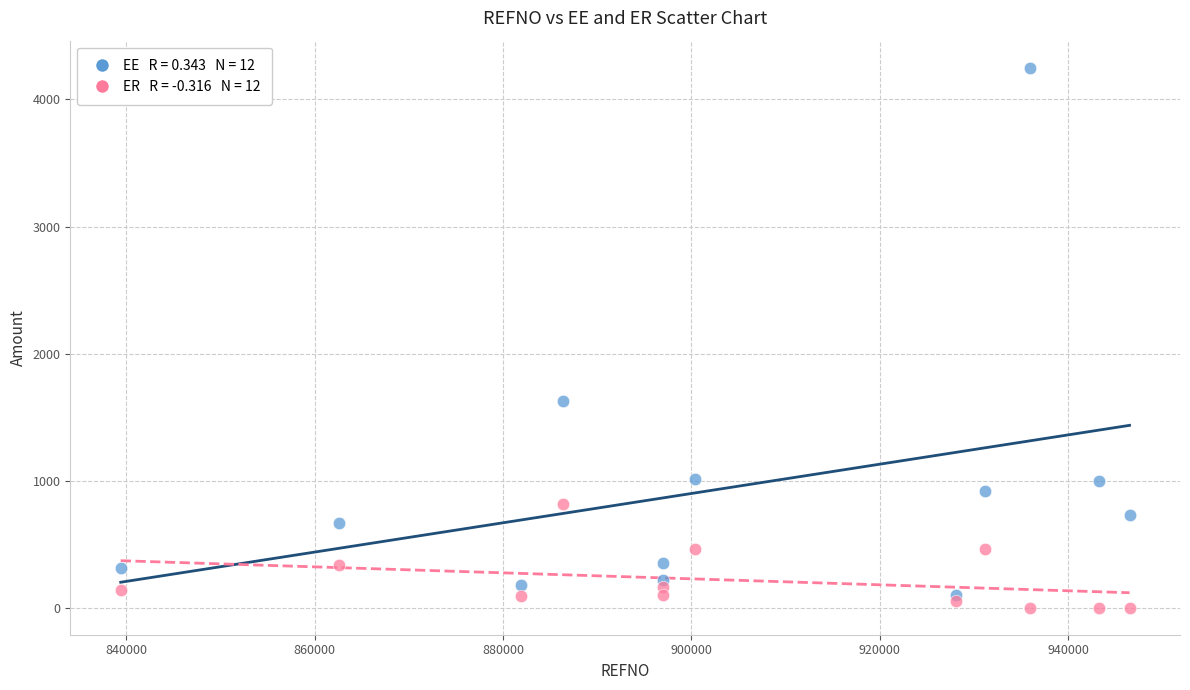

Across all series, what Y value is closest to 2125?

1625.0